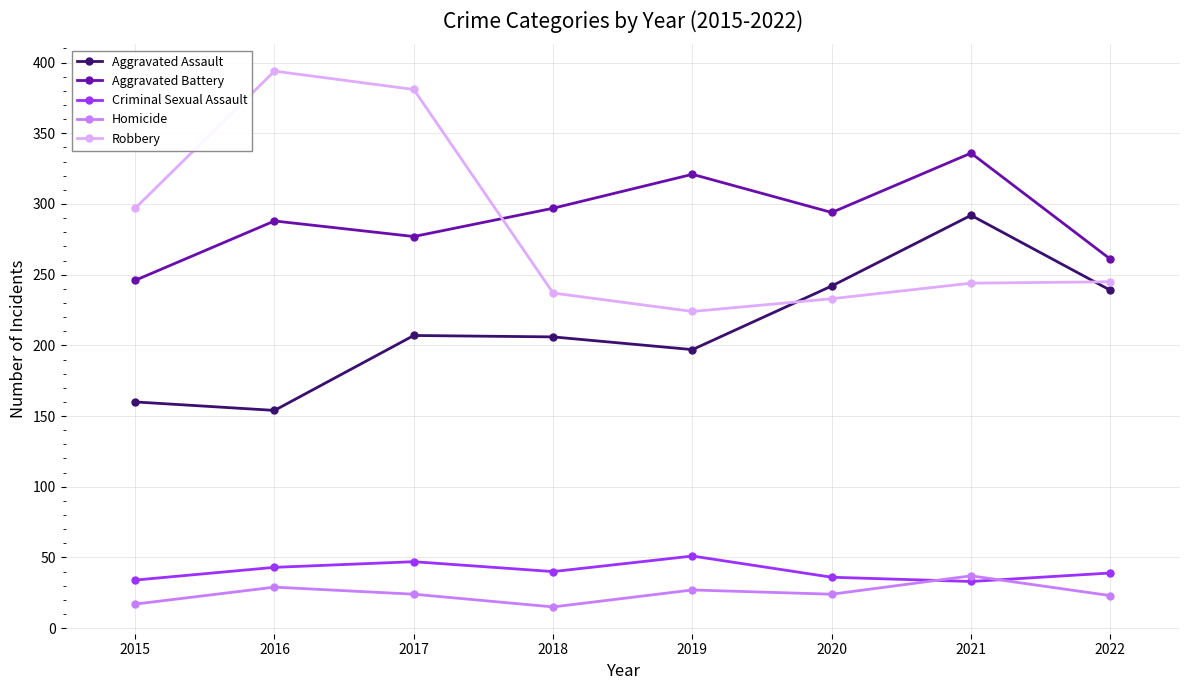

At which label does Robbery reach its peak?

2016